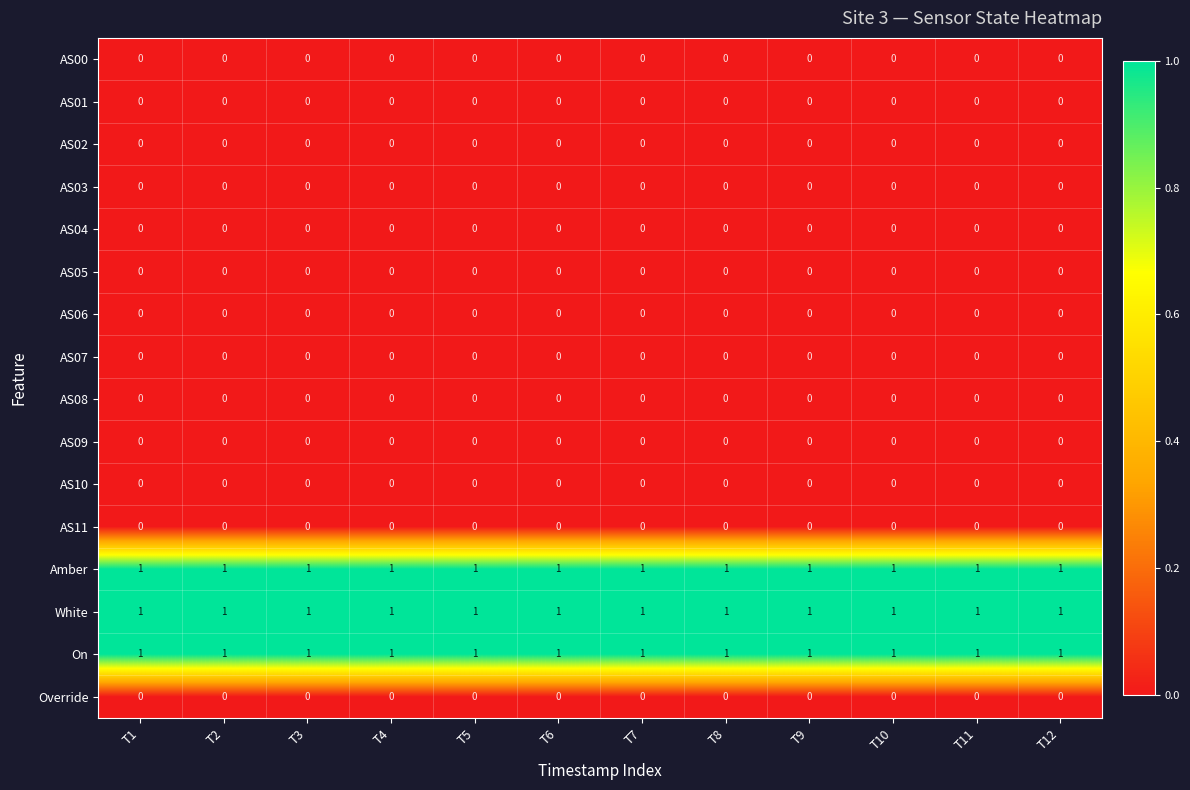

The AS03 series shows 0 at T6. True or false?

True